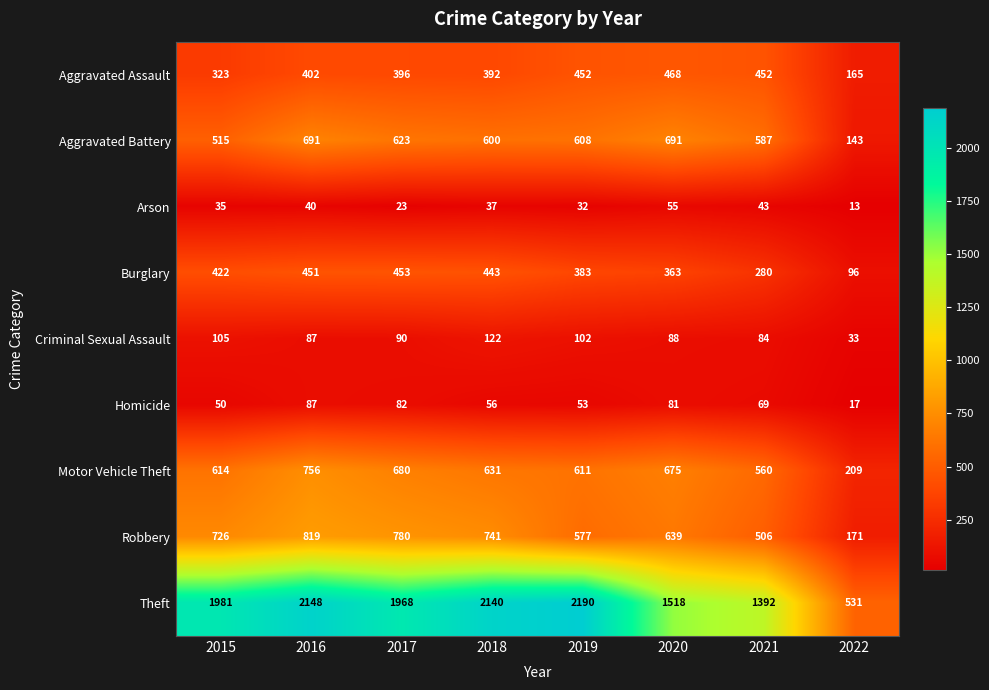

Rank the series by their maximum value, from highest to lowest.

Theft, Robbery, Motor Vehicle Theft, Aggravated Battery, Aggravated Assault, Burglary, Criminal Sexual Assault, Homicide, Arson